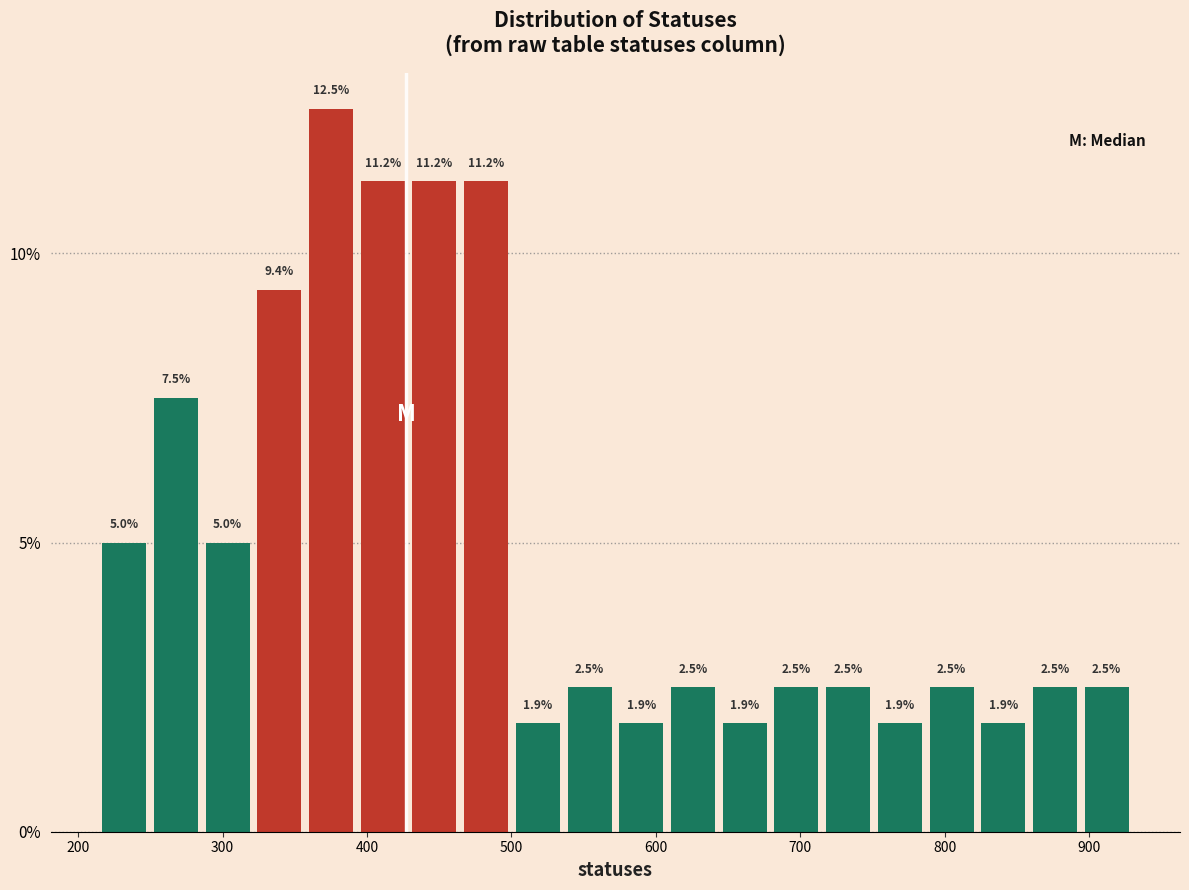

Around what value on the x-axis is the tallest bar? Give the approximate position of its centre, as read against the axis.

380